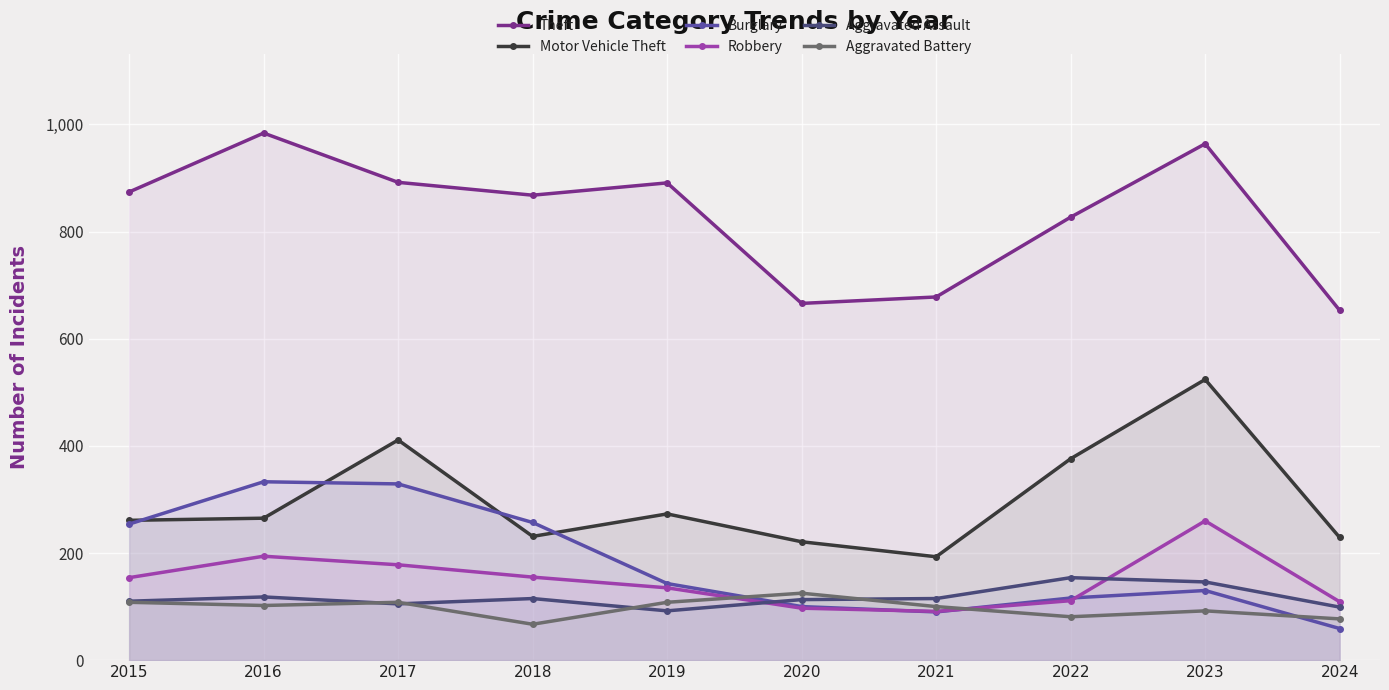

How many lines are shown in the chart?

6